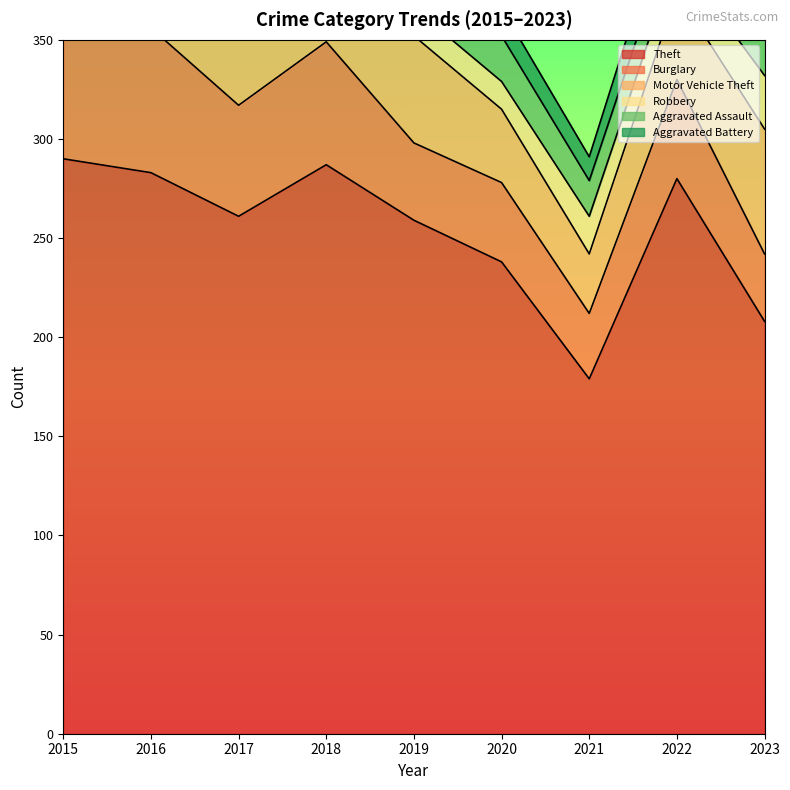

Rank the series by their maximum value, from highest to lowest.

Theft, Burglary, Motor Vehicle Theft, Robbery, Aggravated Assault, Aggravated Battery